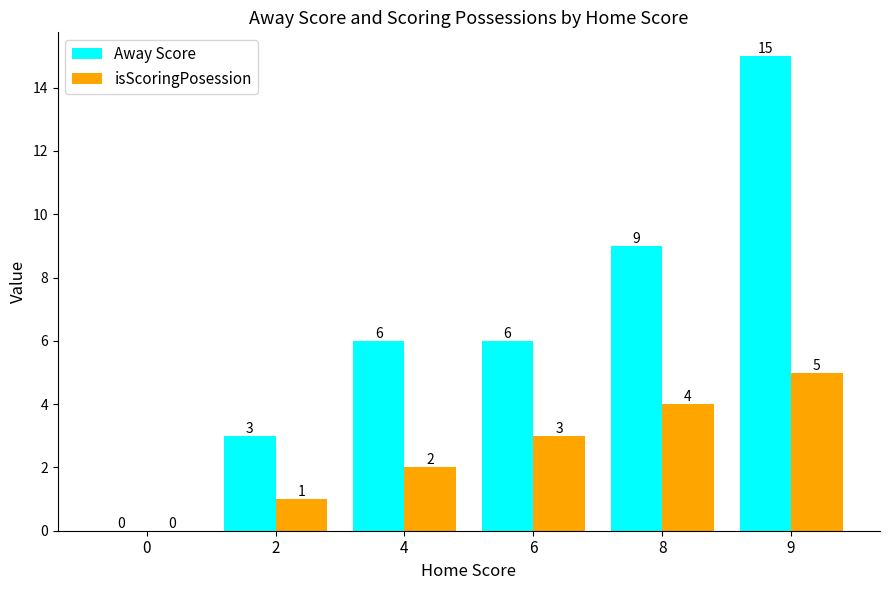

Which series changed the most between 2 and 9?

Away Score